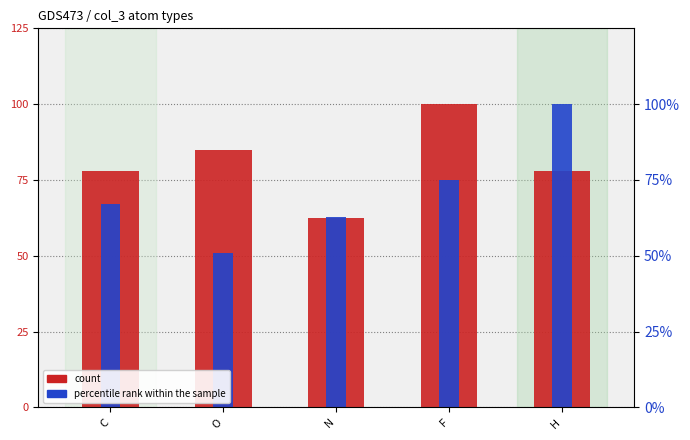

Read the percentile rank within the sample value at C.

67.1